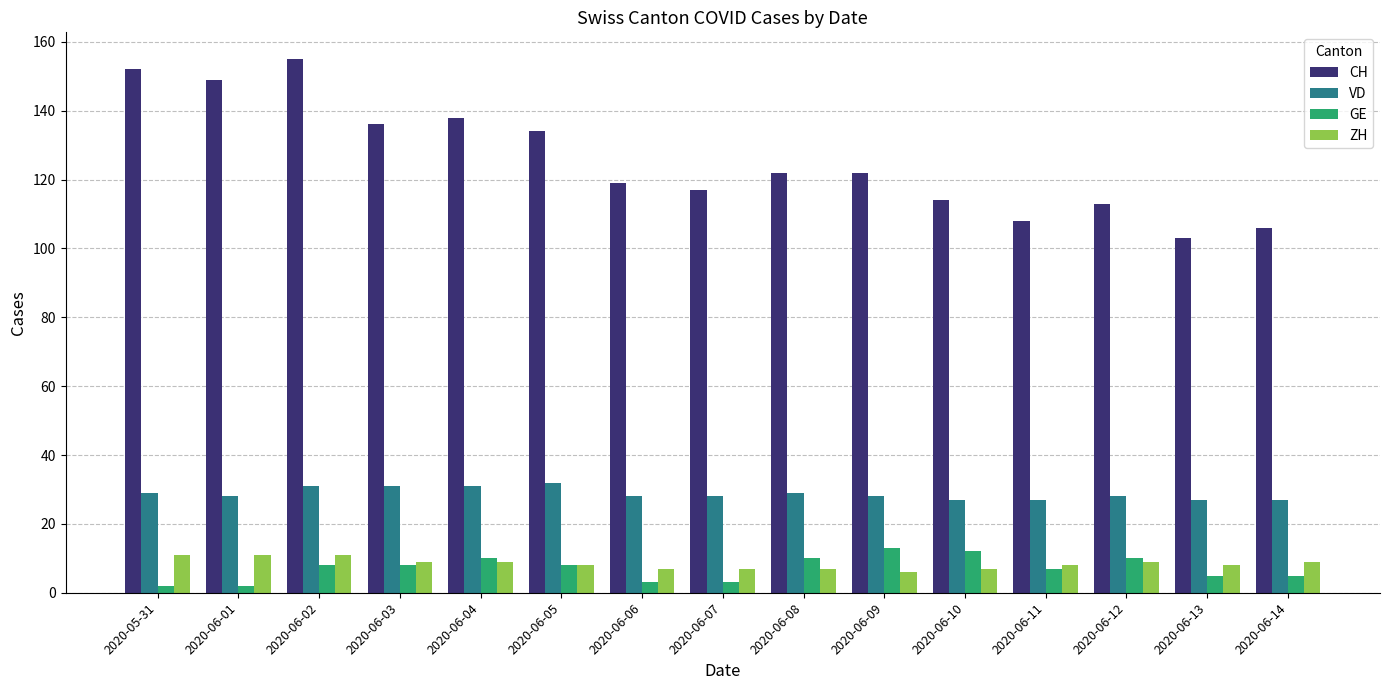

The ZH series shows 7 at 2020-06-06. True or false?

True